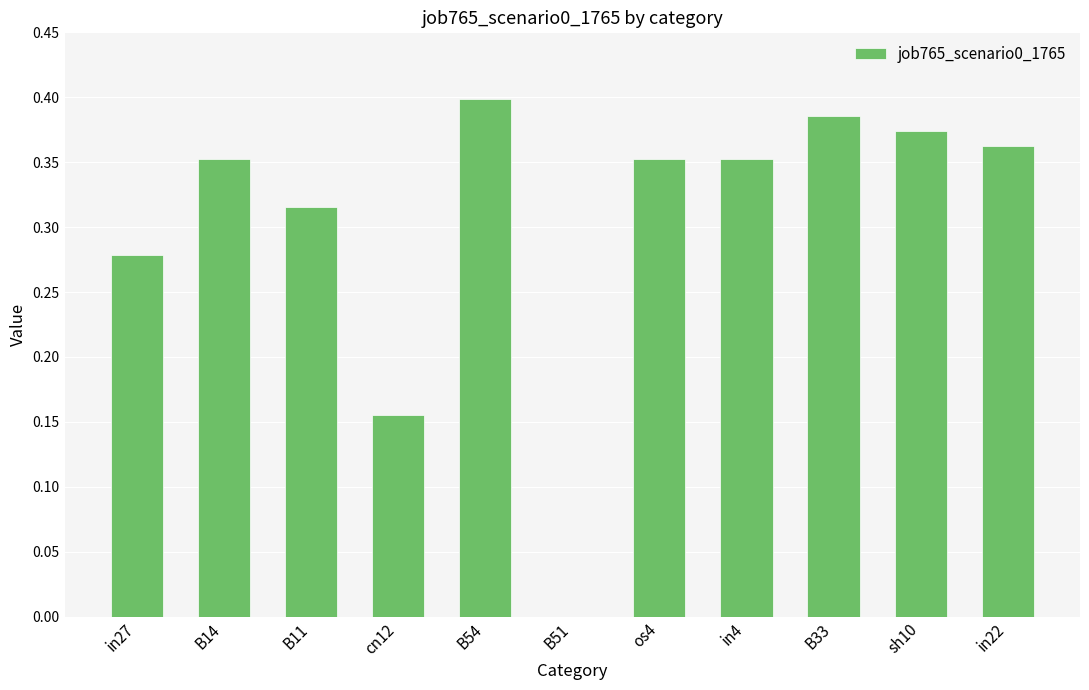

The value at os4 is 0.5. True or false?

False